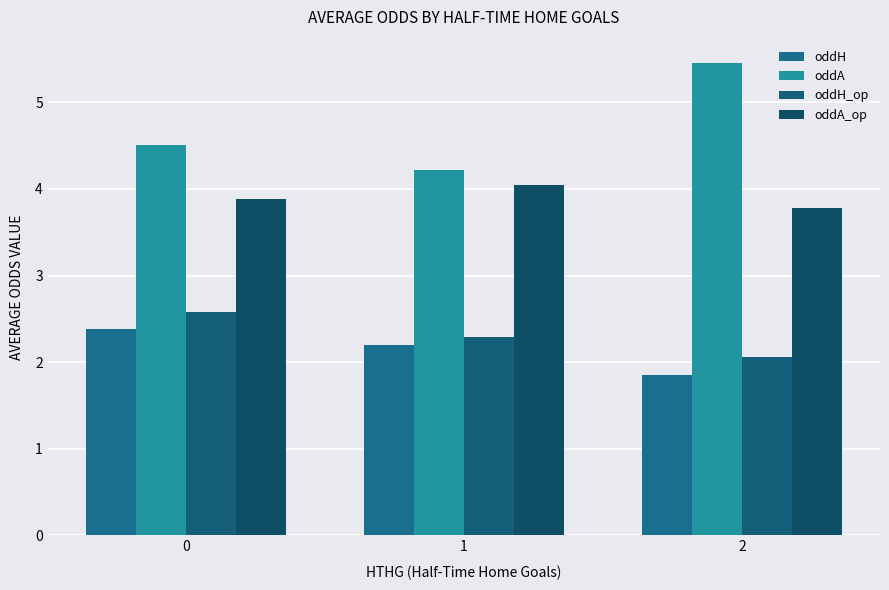

What is the sum of all oddH_op values?

6.9